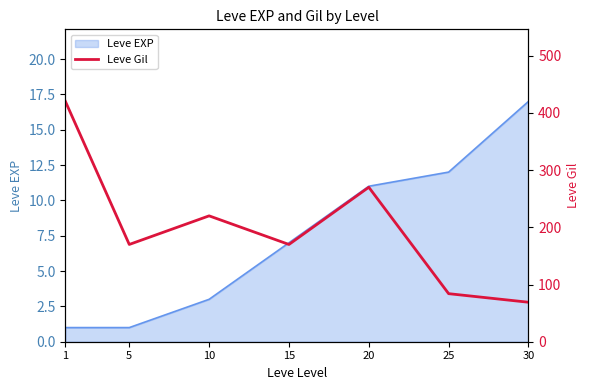

How many points are lower than both their immediate neighbors (excluding endpoints)?

2